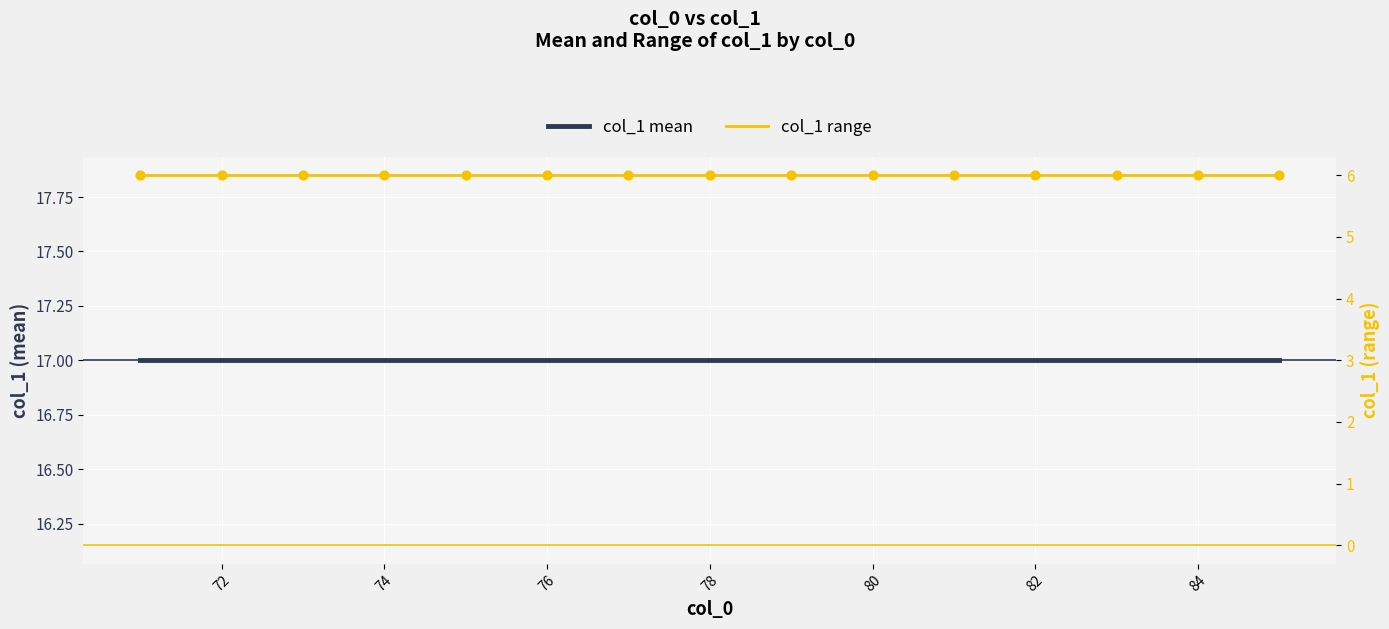

Which series has the widest spread of Y values?

col_1 mean